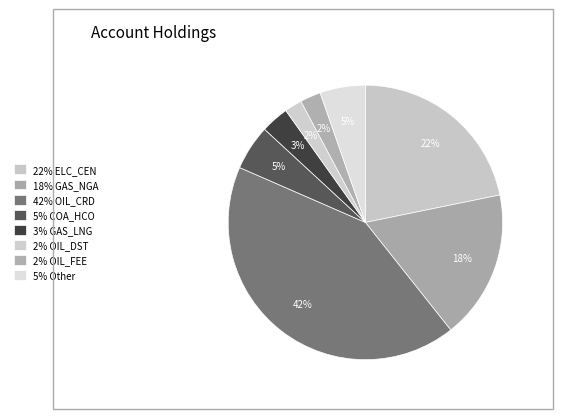

How many segments does this pie chart have?

8